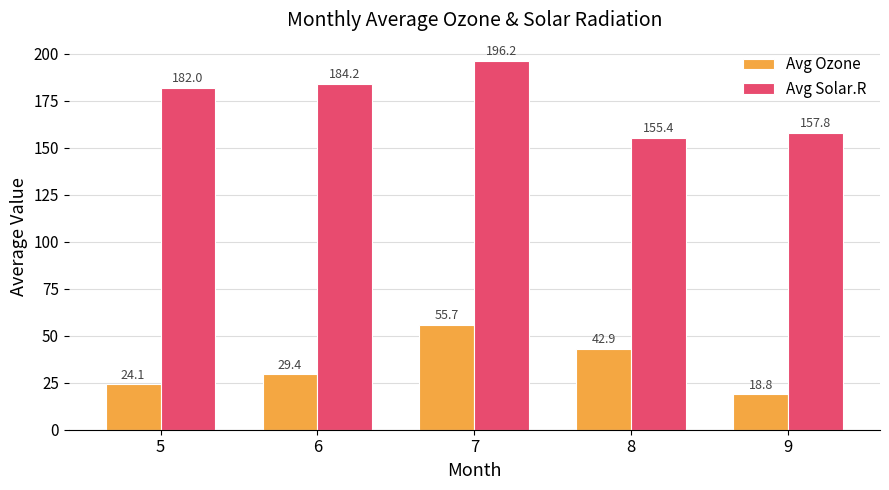

What is the value of the Avg Ozone bar at the 4th from the left?

42.9